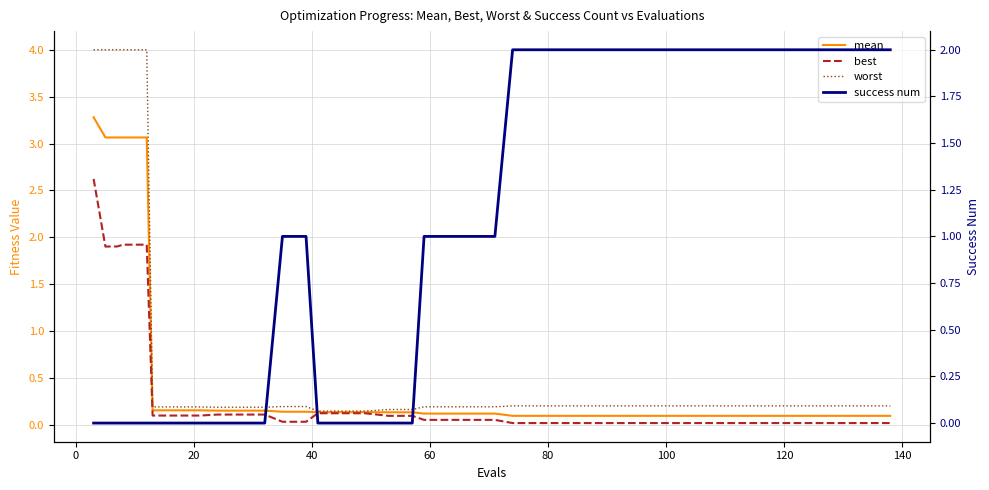

What are all the series names shown in the legend?

mean, best, worst, success num